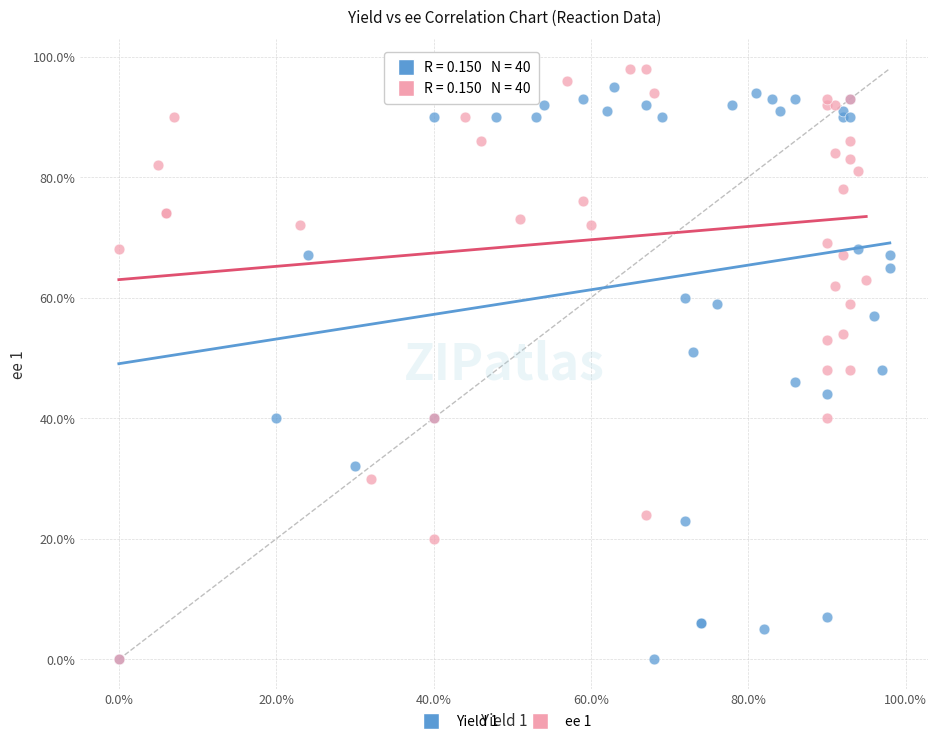

What are all the series names shown in the legend?

Yield 1, ee 1